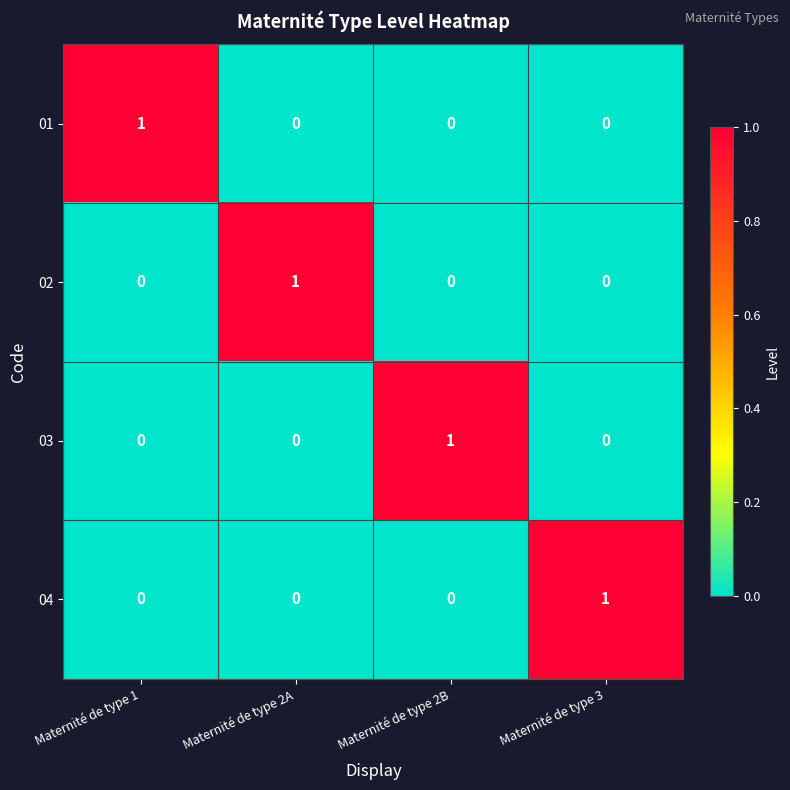

At how many categories does at least one series exceed 0?

4